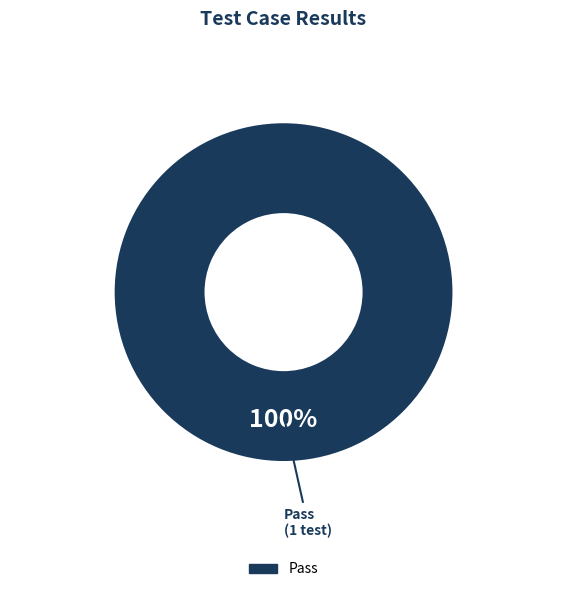

Is there a majority slice in this chart?

Yes